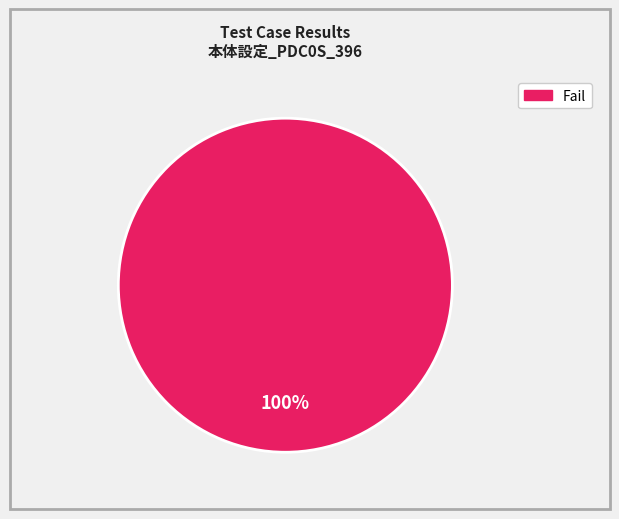

Which category accounts for the majority?

Fail